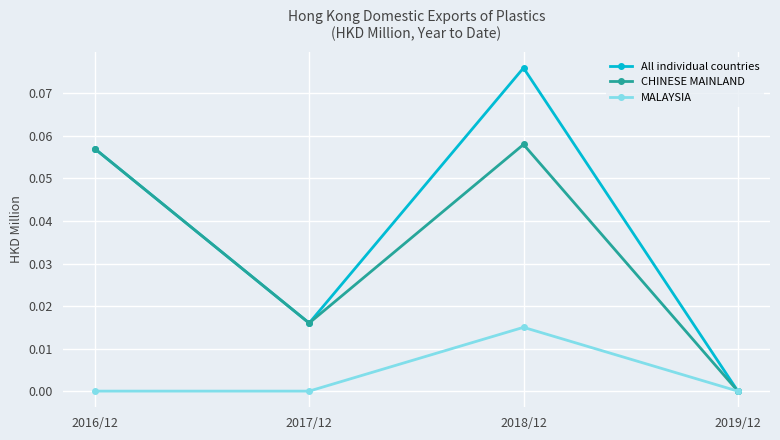

What is the label of the 3rd point from the left?

2018/12